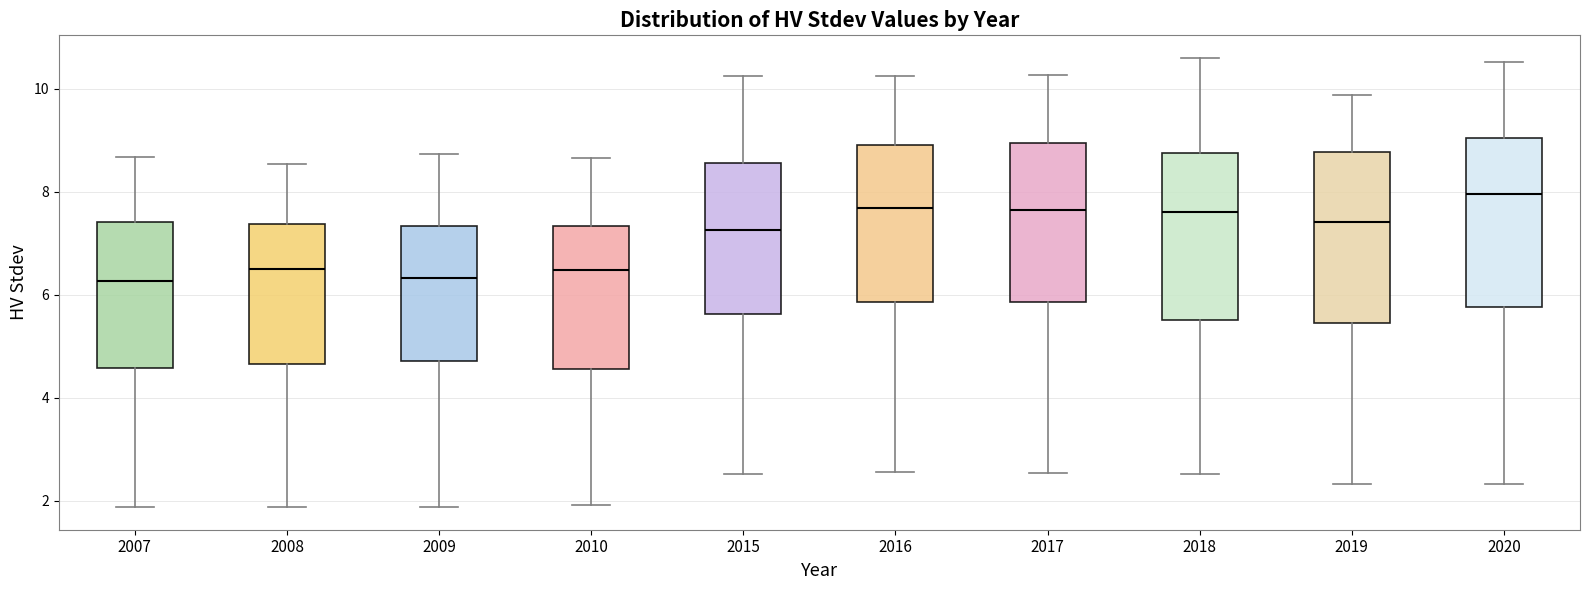

Reading left to right, transcribe this box plot: for each box, give where its median line is, the range the box spans, and where its two whiskers end, as read against the y-axis. The values are not printed on the chart, so give them approximately, as read against the axis.

2007: median 6.2, box 4.6 to 7.4, whiskers 1.8 to 8.6
2008: median 6.6, box 4.6 to 7.4, whiskers 1.8 to 8.6
2009: median 6.4, box 4.8 to 7.4, whiskers 1.8 to 8.8
2010: median 6.4, box 4.6 to 7.4, whiskers 2.0 to 8.6
2015: median 7.2, box 5.6 to 8.6, whiskers 2.6 to 10.2
2016: median 7.6, box 5.8 to 9.0, whiskers 2.6 to 10.2
2017: median 7.6, box 5.8 to 9.0, whiskers 2.6 to 10.2
2018: median 7.6, box 5.6 to 8.8, whiskers 2.6 to 10.6
2019: median 7.4, box 5.4 to 8.8, whiskers 2.4 to 9.8
2020: median 8.0, box 5.8 to 9.0, whiskers 2.4 to 10.6